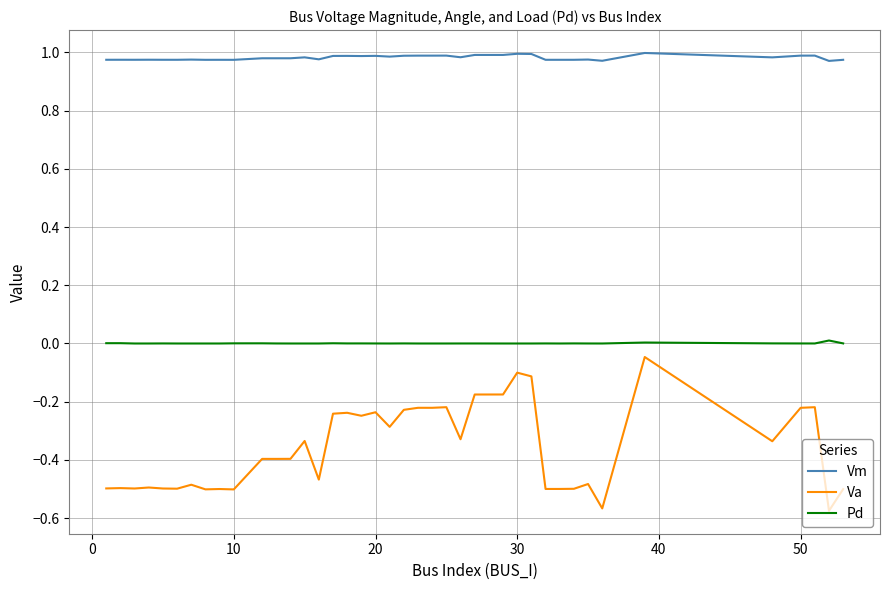

True or false: Va and Pd cross at least once.

False